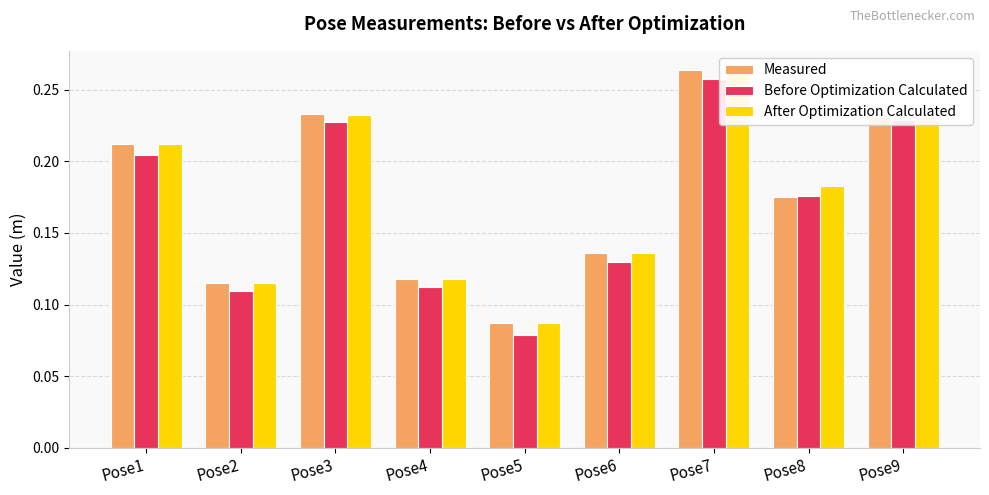

Which series has the largest total across all categories?

After Optimization Calculated